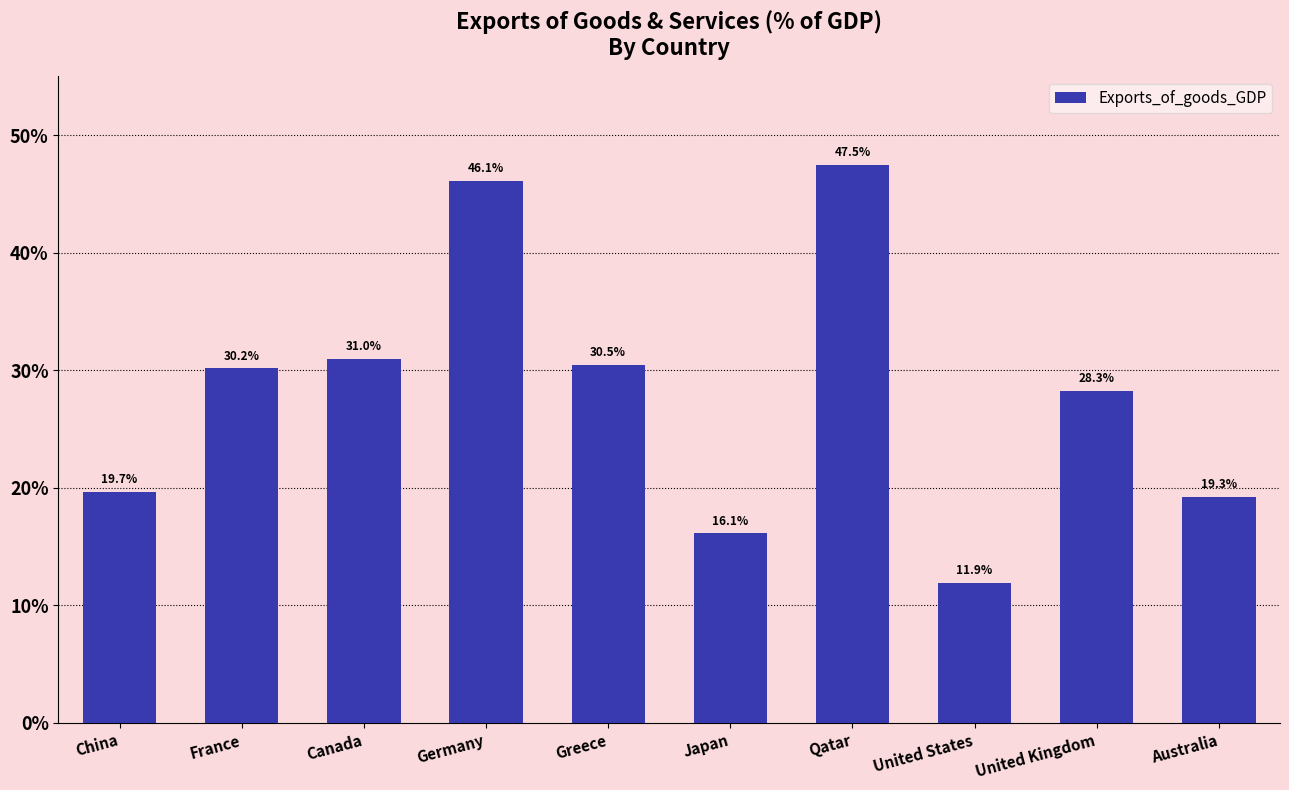

Is it true that the value at Australia is 28.7?

False